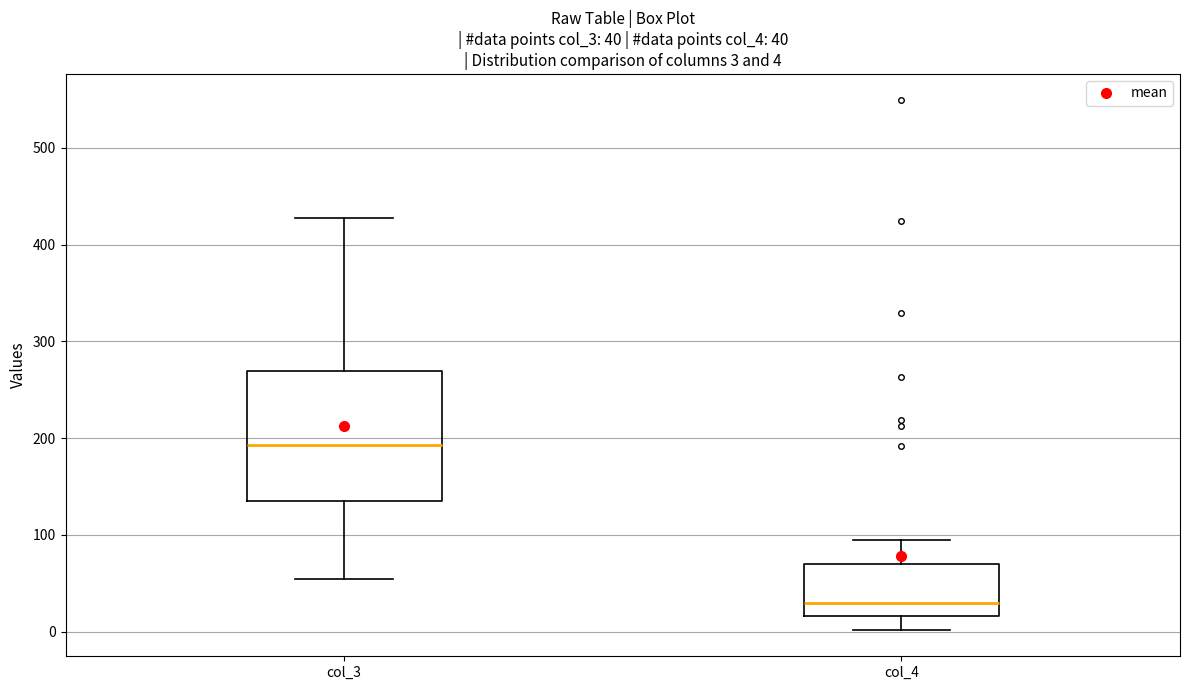

Which box is the tallest, from its lower edge to its upper edge?

col_3